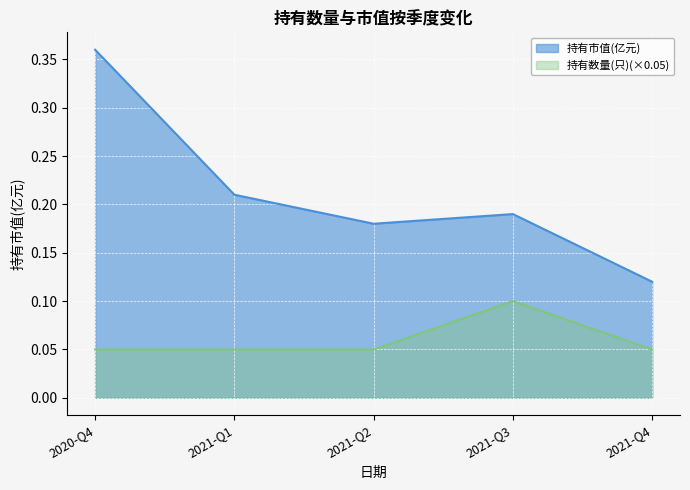

Read the 持有市值(亿元) value at 2021-Q3.

0.2